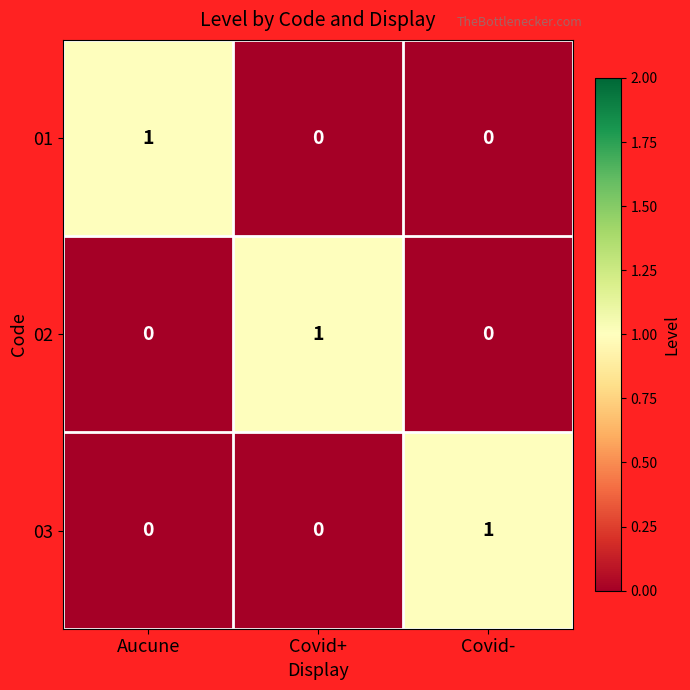

Is it true that 03 equals 1 at Covid-?

True